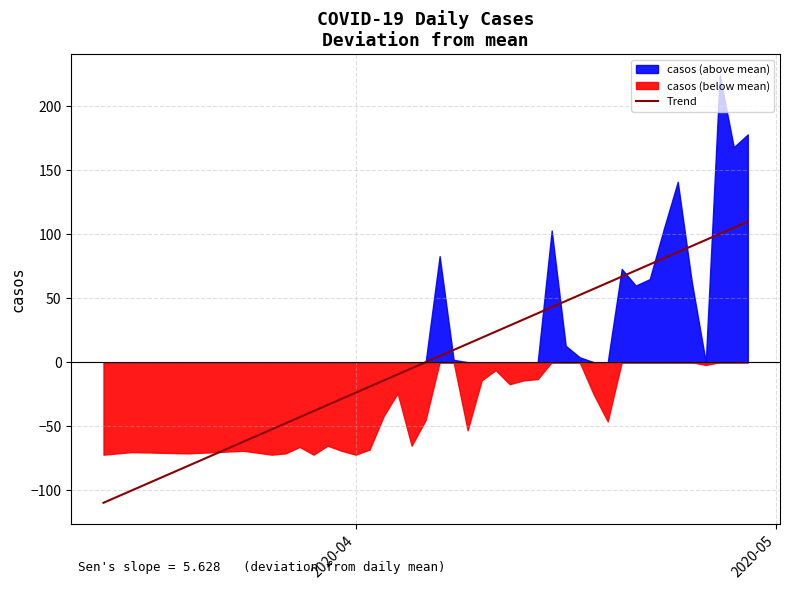

What is the difference between the values at 2020-05 and 2020-04?

219.5